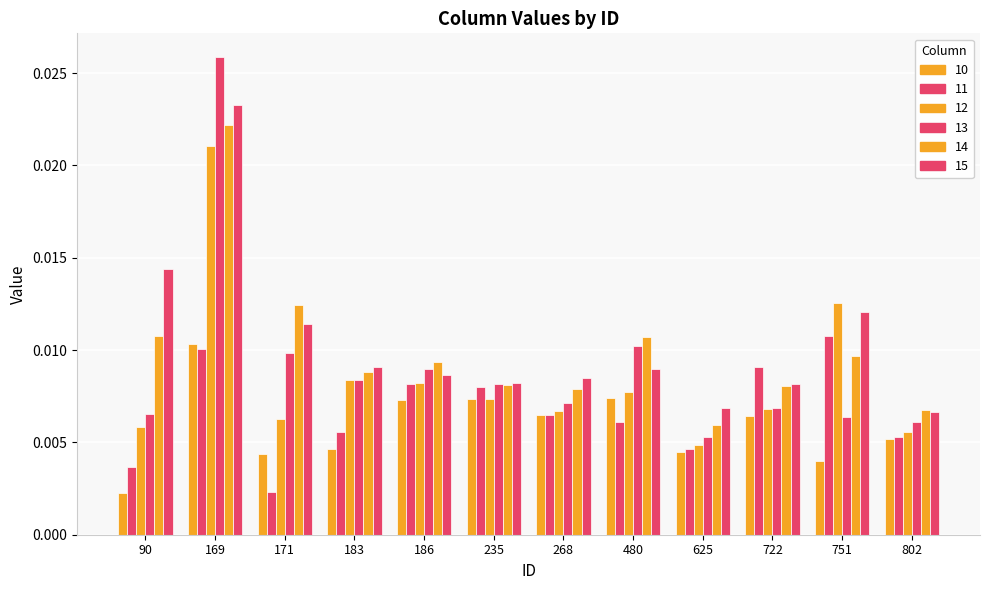

Which has a higher value, 90 or 186?

186